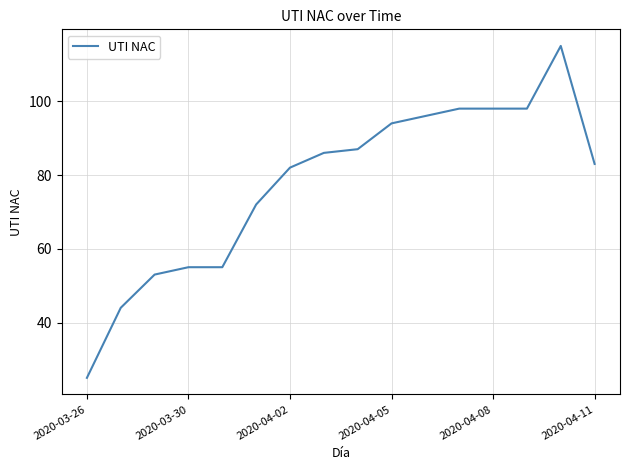

What is the smallest value displayed?

25